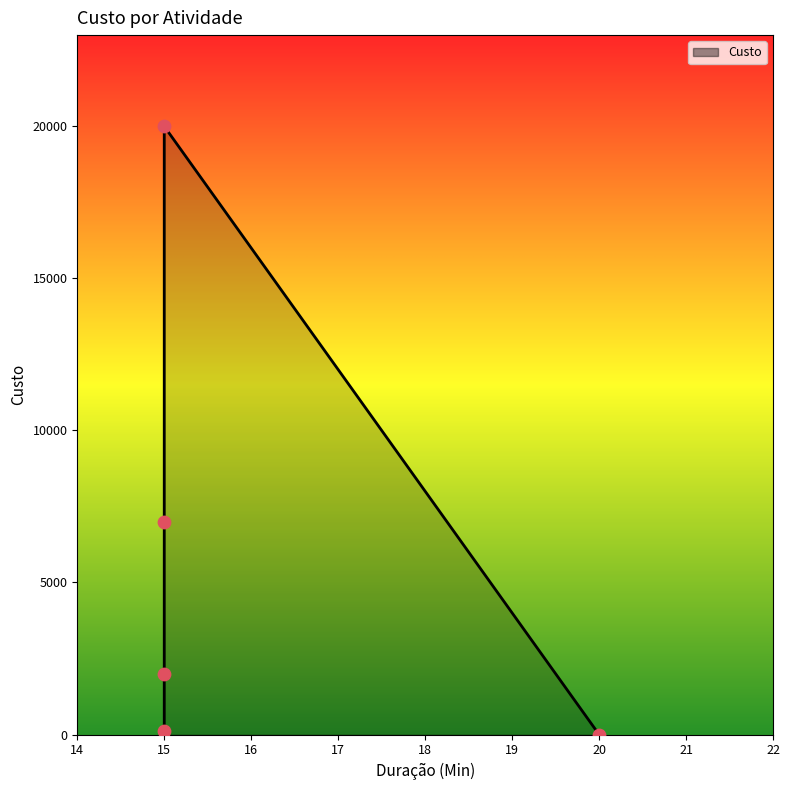

Approximately how many times larger is the value at Trca de roda compared to Encher o pneu?

3.5